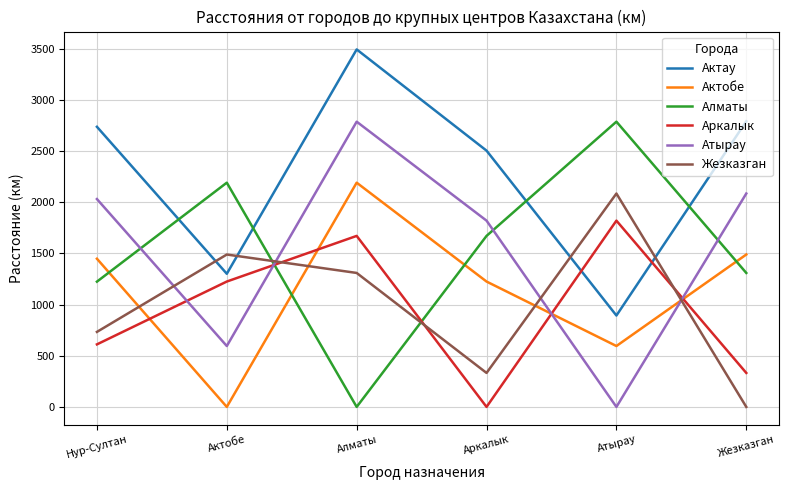

The value of Атырау at Актобе is 595. True or false?

True